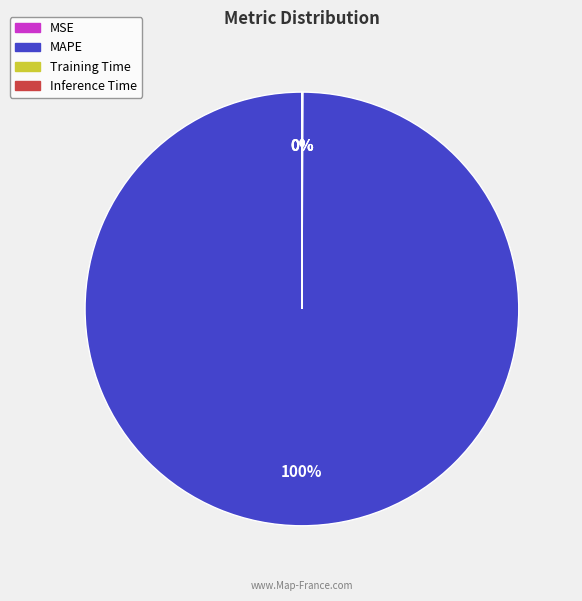

What is the largest slice in the pie chart?

MAPE